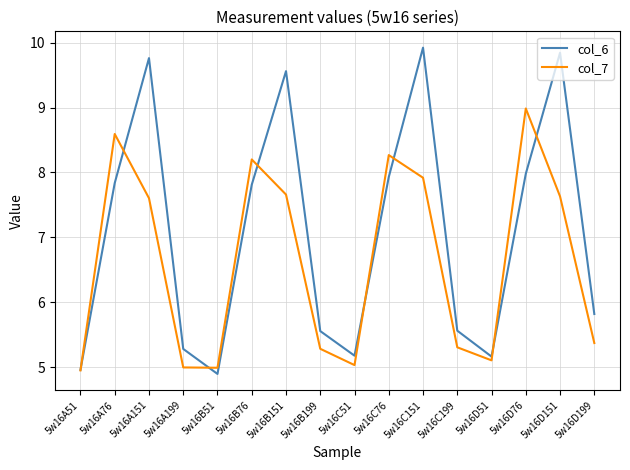

What is the minimum value shown in the chart?

4.9